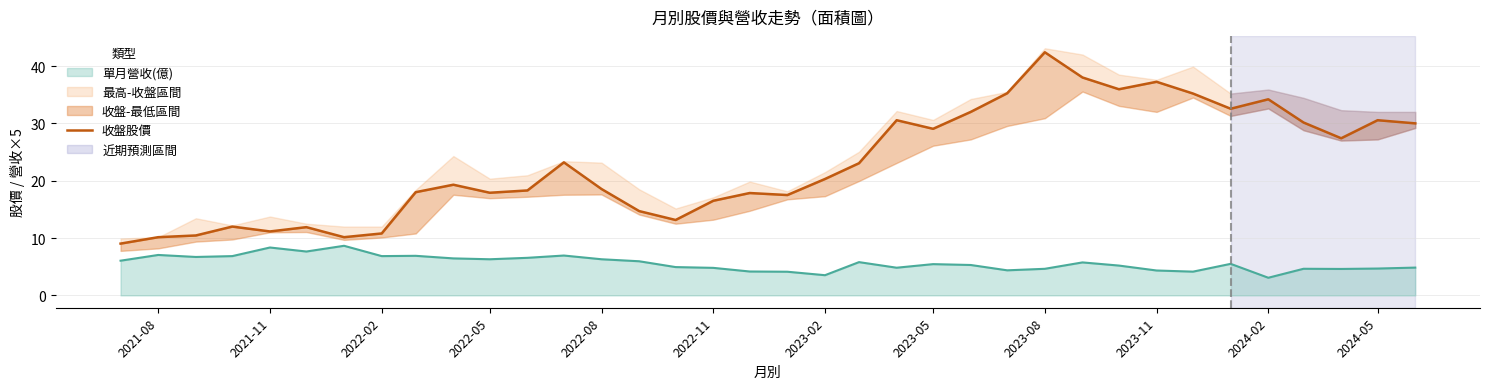

What is the maximum value shown in the chart?

42.4